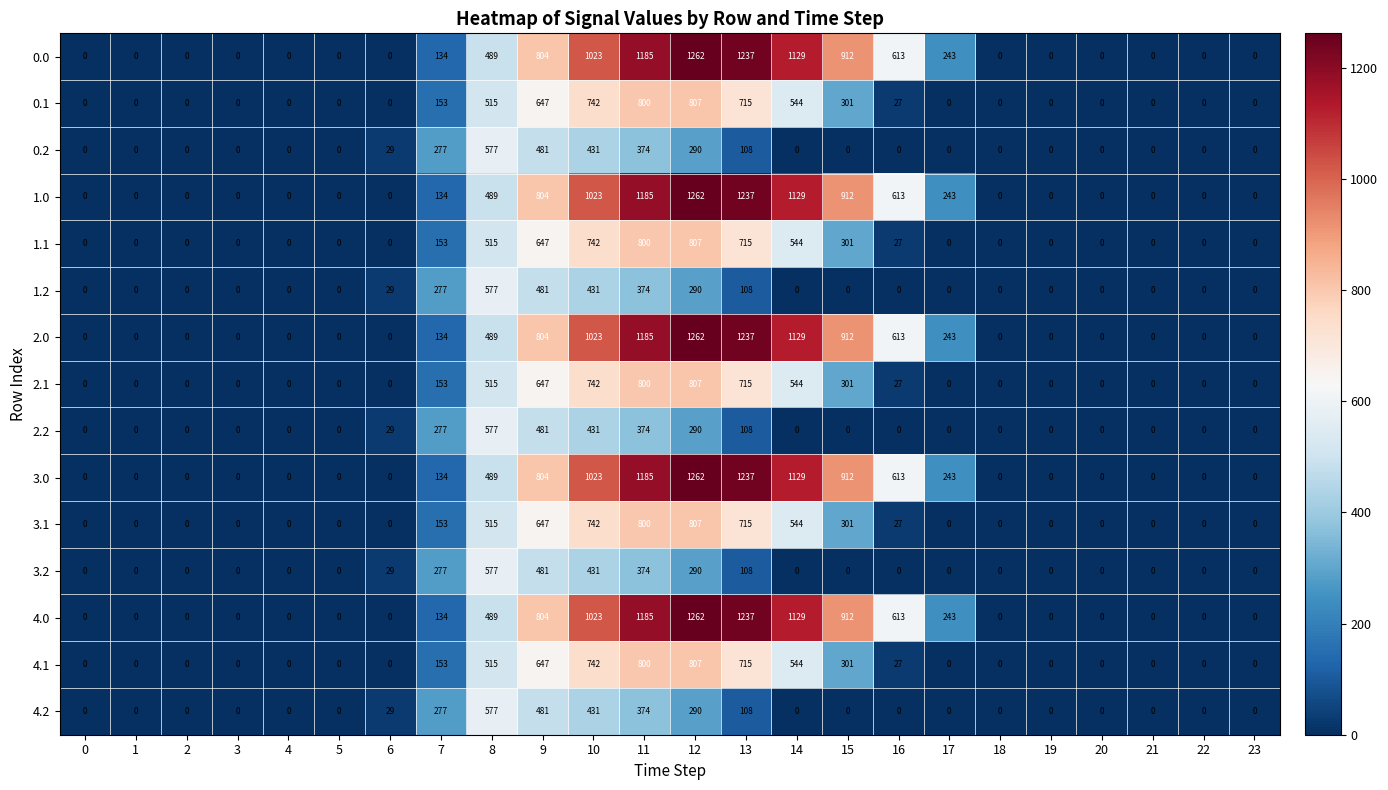

The value of 4.0 at 16 is 879. True or false?

False